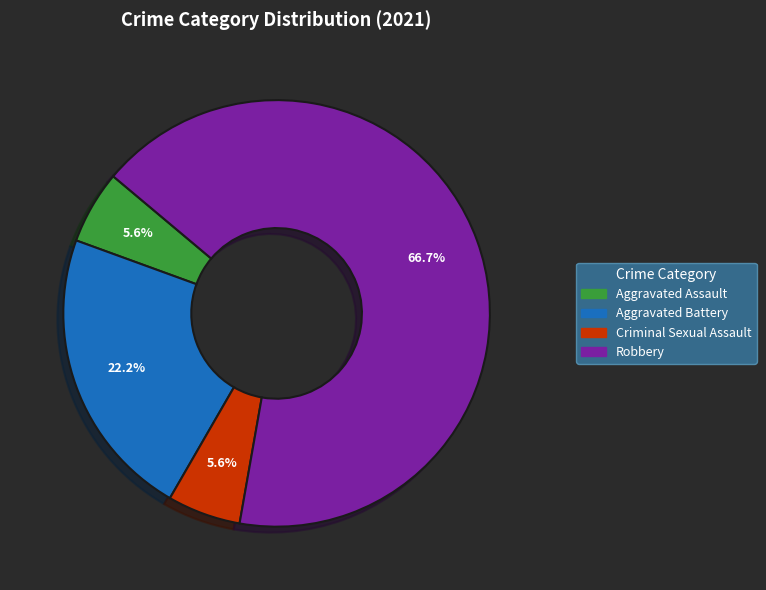

Which slice is the largest?

Robbery